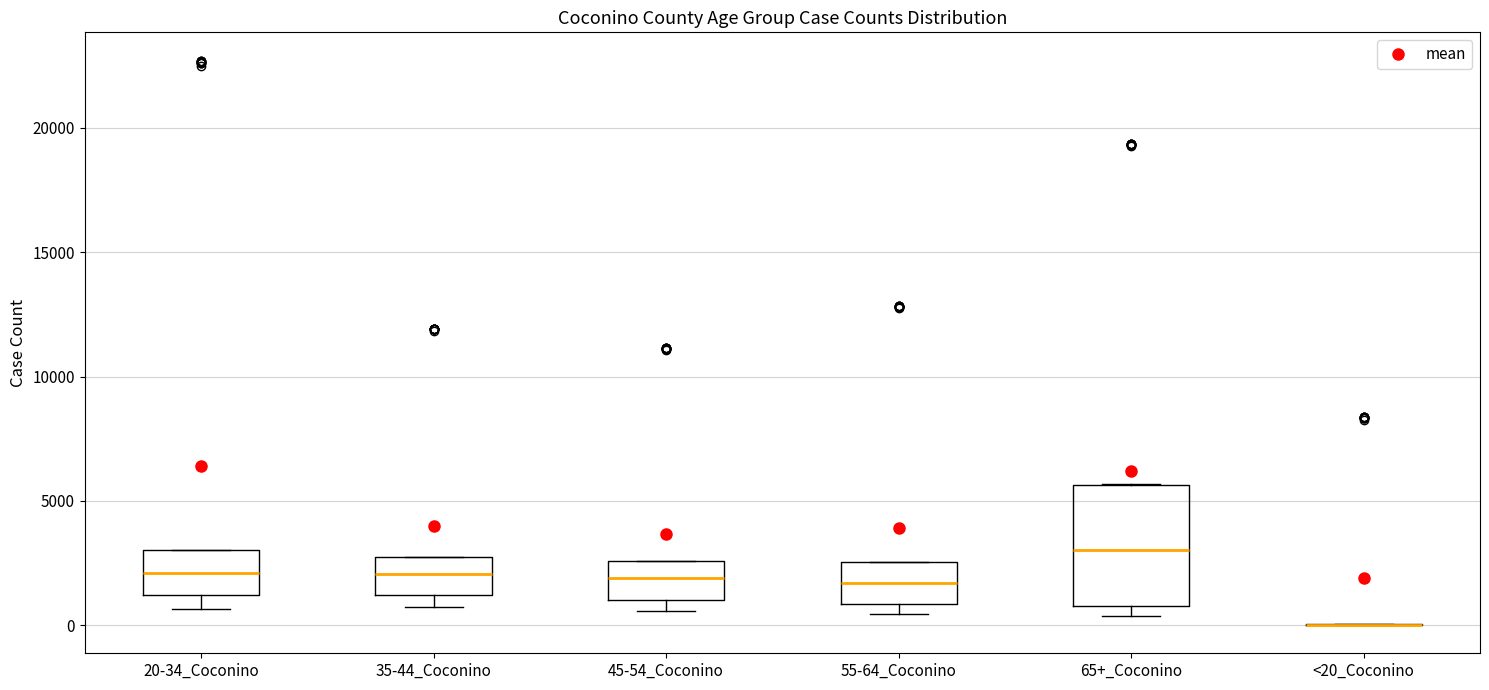

Reading left to right, transcribe this box plot: for each box, give where its median line is, the range the box spans, and where its two whiskers end, as read against the y-axis. The values are not printed on the chart, so give them approximately, as read against the axis.

20-34_Coconino: median 2000, box 1000 to 3000, whiskers 500 to 3000
35-44_Coconino: median 2000, box 1000 to 2500, whiskers 500 to 2500
45-54_Coconino: median 2000, box 1000 to 2500, whiskers 500 to 2500
55-64_Coconino: median 1500, box 1000 to 2500, whiskers 500 to 2500
65+_Coconino: median 3000, box 1000 to 5500, whiskers 500 to 5500
<20_Coconino: box collapsed to a line at 0, whiskers 0 to 0